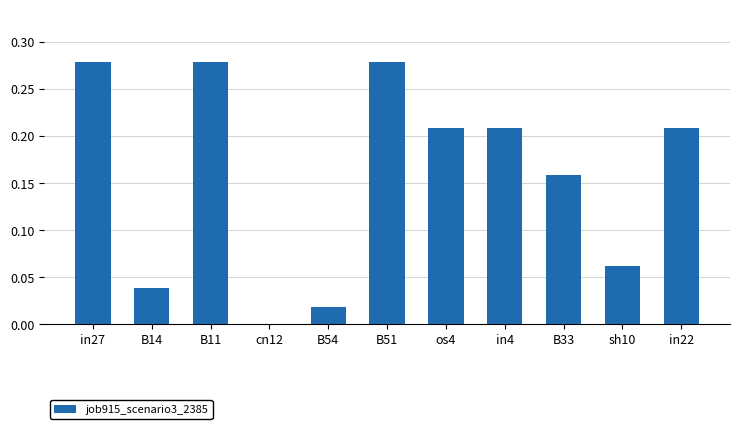

Is it true that the value at B51 is 0.2?

False